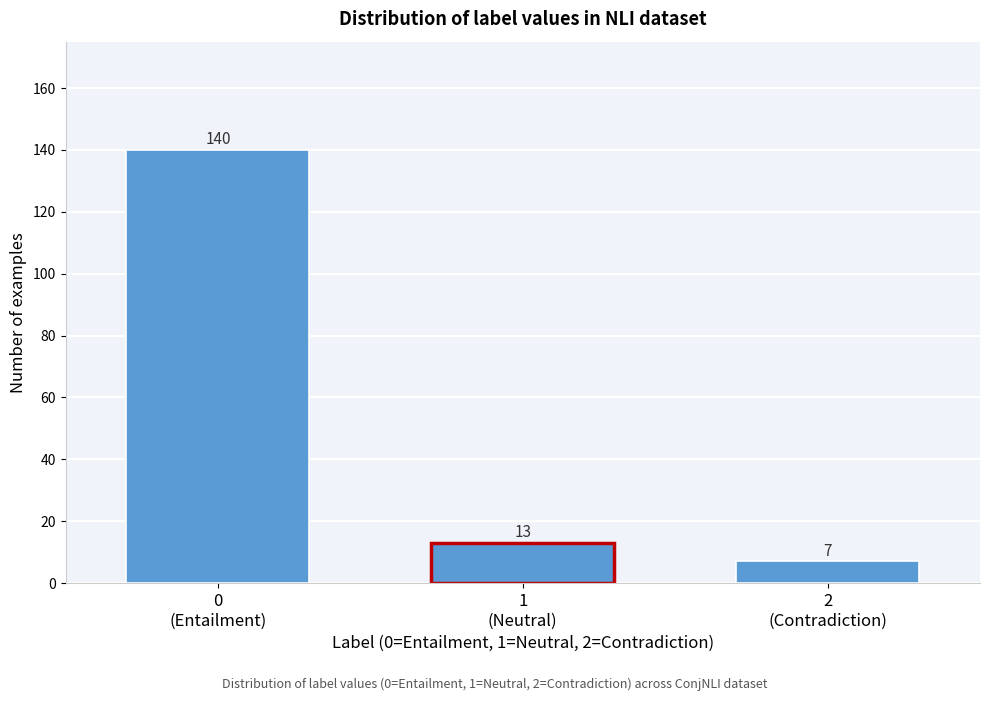

Reading left to right, transcribe all the data shown in this chart.

140	13	7